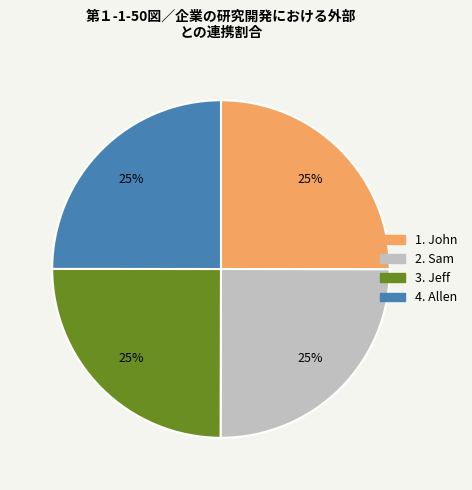

To the nearest percent, what is the average slice percentage?

25%